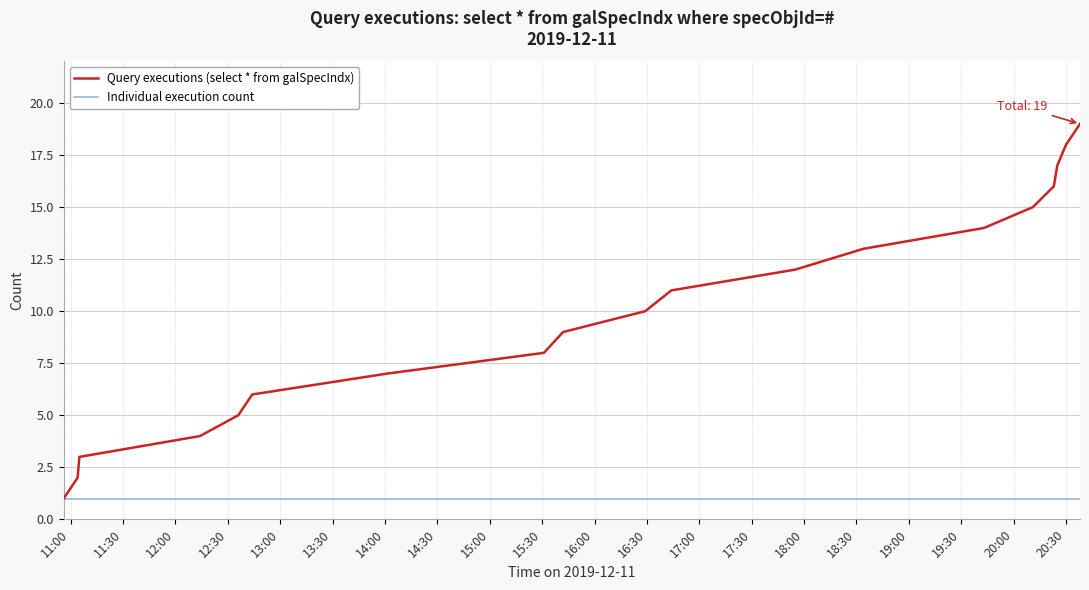

How many values in the Query executions (select * from galSpecIndx) series are below 10?

9